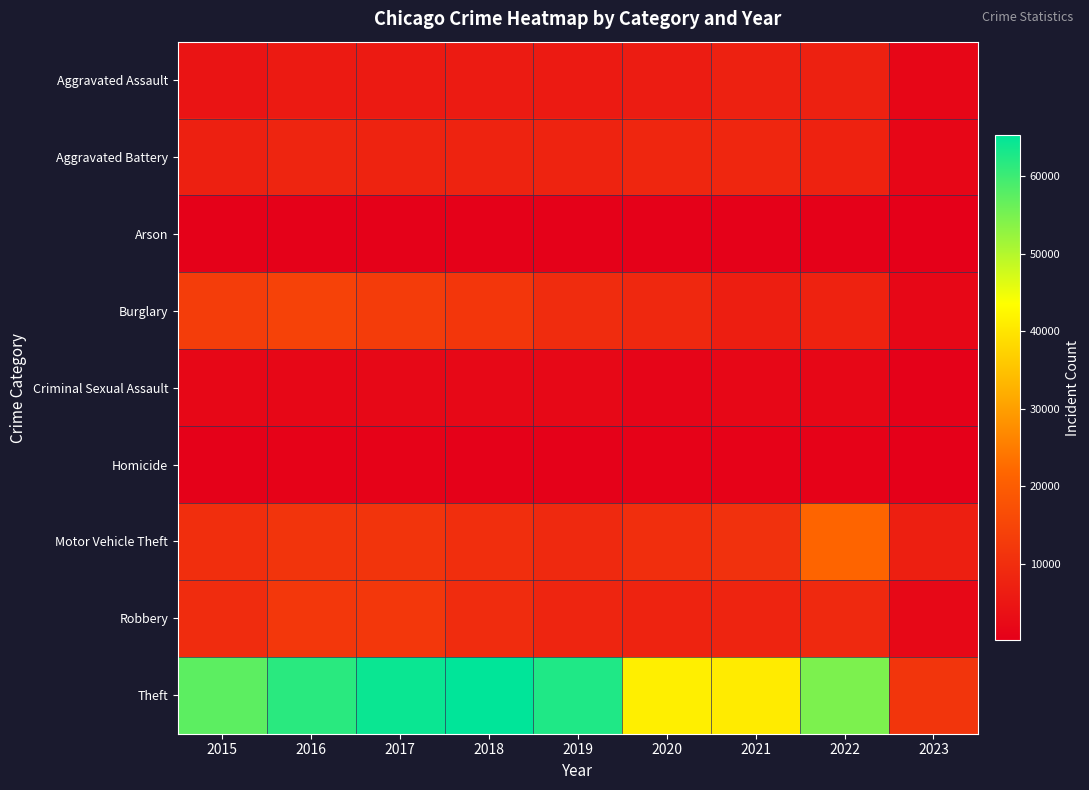

Reading left to right, what are all the values shown in this chart?

Aggravated Assault: 2015=4480	2016=5712	2017=5793	2018=6001	2019=5841	2020=6263	2021=7243	2022=7273	2023=1503
Aggravated Battery: 2015=7018	2016=8085	2017=7845	2018=7734	2019=7857	2020=8319	2021=8348	2022=7488	2023=1580
Arson: 2015=448	2016=515	2017=444	2018=373	2019=376	2020=588	2021=528	2022=423	2023=96
Burglary: 2015=13184	2016=14289	2017=13001	2018=11746	2019=9639	2020=8757	2021=6658	2022=7595	2023=1700
Criminal Sexual Assault: 2015=1670	2016=1819	2017=1951	2018=1984	2019=1881	2020=1456	2021=1690	2022=1757	2023=358
Homicide: 2015=496	2016=786	2017=672	2018=589	2019=498	2020=787	2021=804	2022=715	2023=110
Motor Vehicle Theft: 2015=10068	2016=11286	2017=11380	2018=9984	2019=8977	2020=9956	2021=10598	2022=21425	2023=6923
Robbery: 2015=9638	2016=11960	2017=11880	2018=9680	2019=7994	2020=7855	2021=7918	2022=8968	2023=2052
Theft: 2015=57350	2016=61619	2017=64381	2018=65285	2019=62486	2020=41313	2021=40784	2022=54710	2023=11571